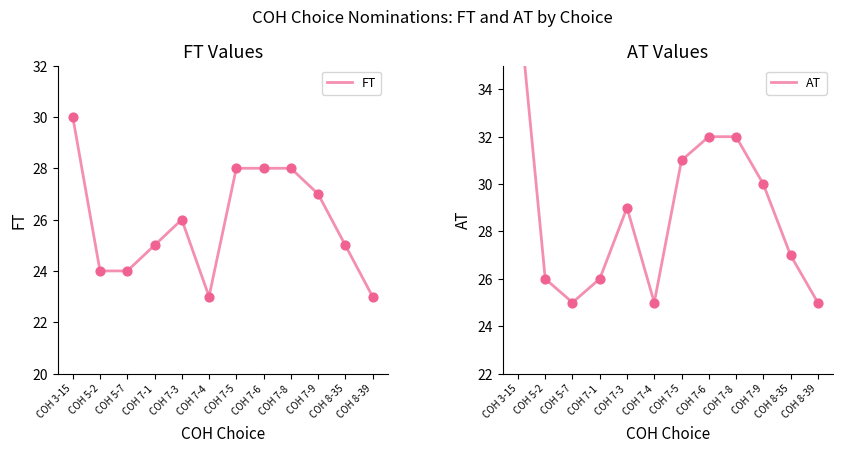

Is the value of FT at COH 7-6 greater than the value of AT at COH 7-5?

No